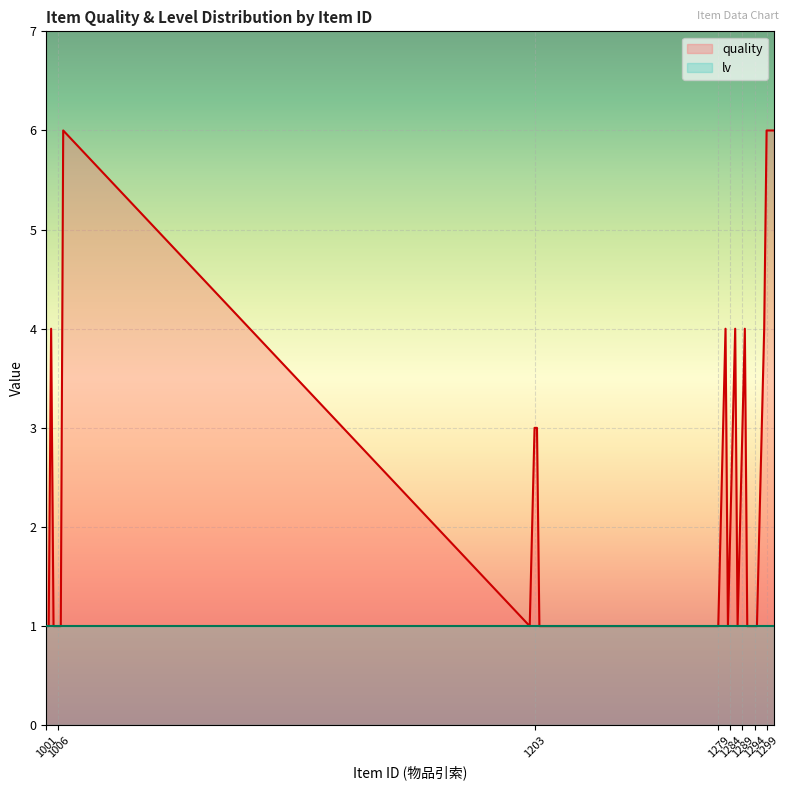

How many values are below 2?

18